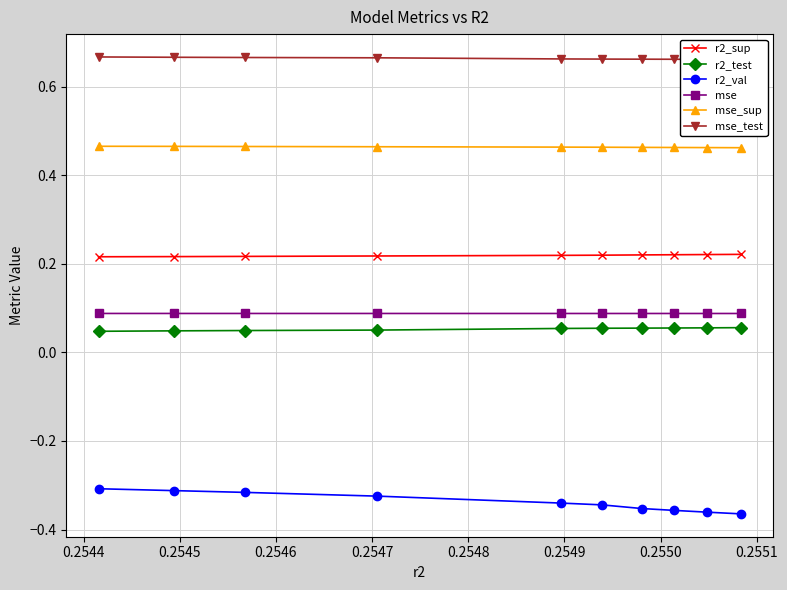

Count the r2_sup values in the range 0 to 1.

10